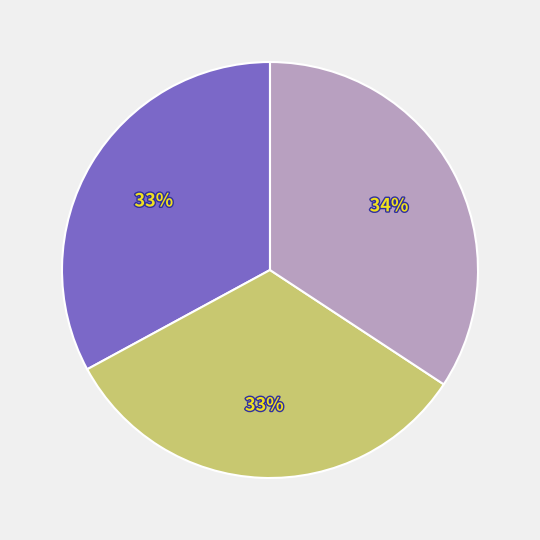

Count the number of slices in the pie.

3